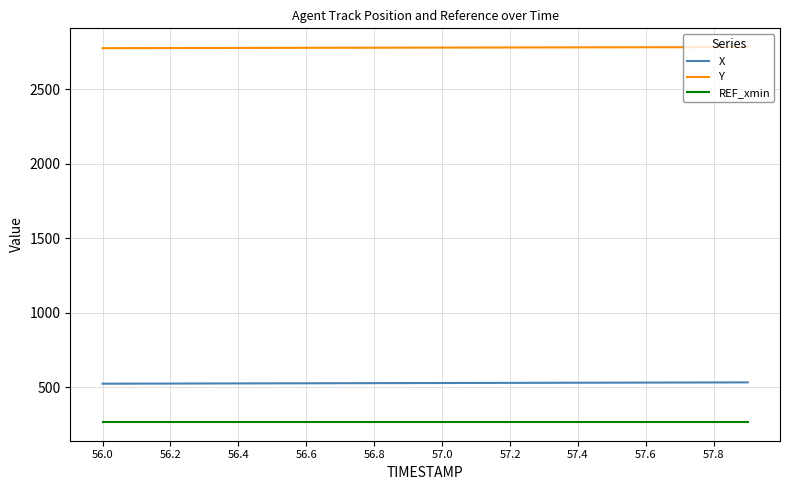

True or false: X and REF_xmin intersect in this chart.

False